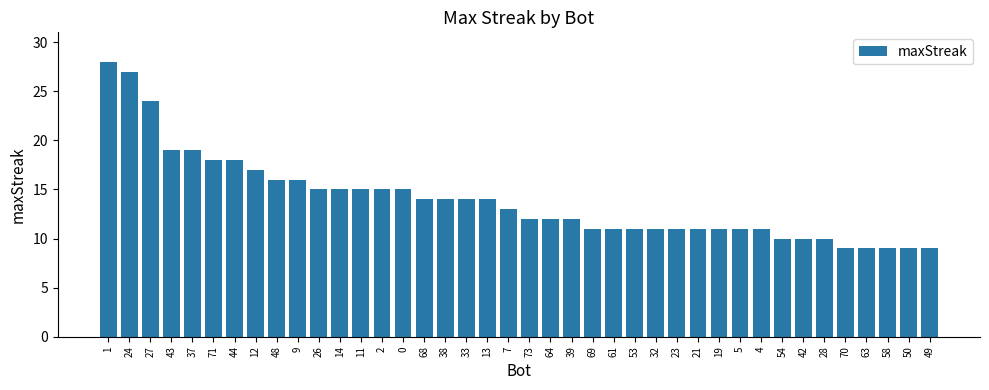

What is the difference between the values at 73 and 71?

6